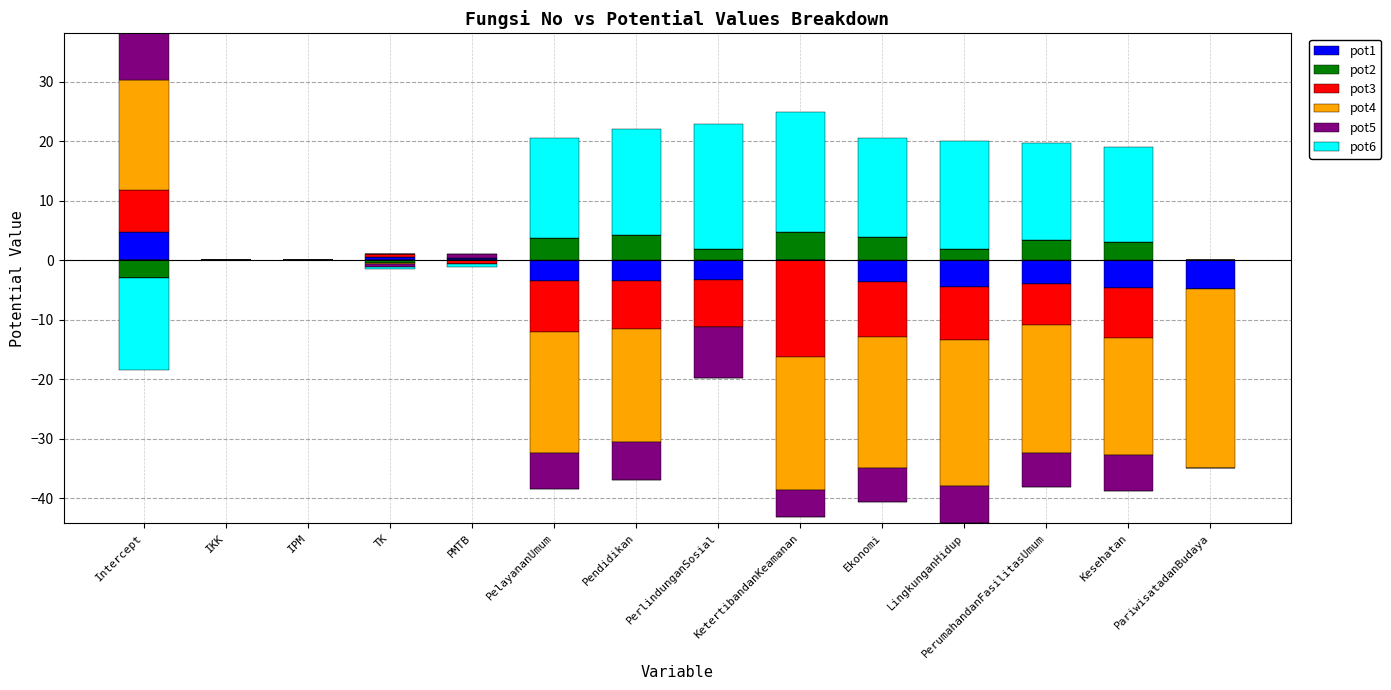

The pot5 series shows 2.7 at PelayananUmum. True or false?

False